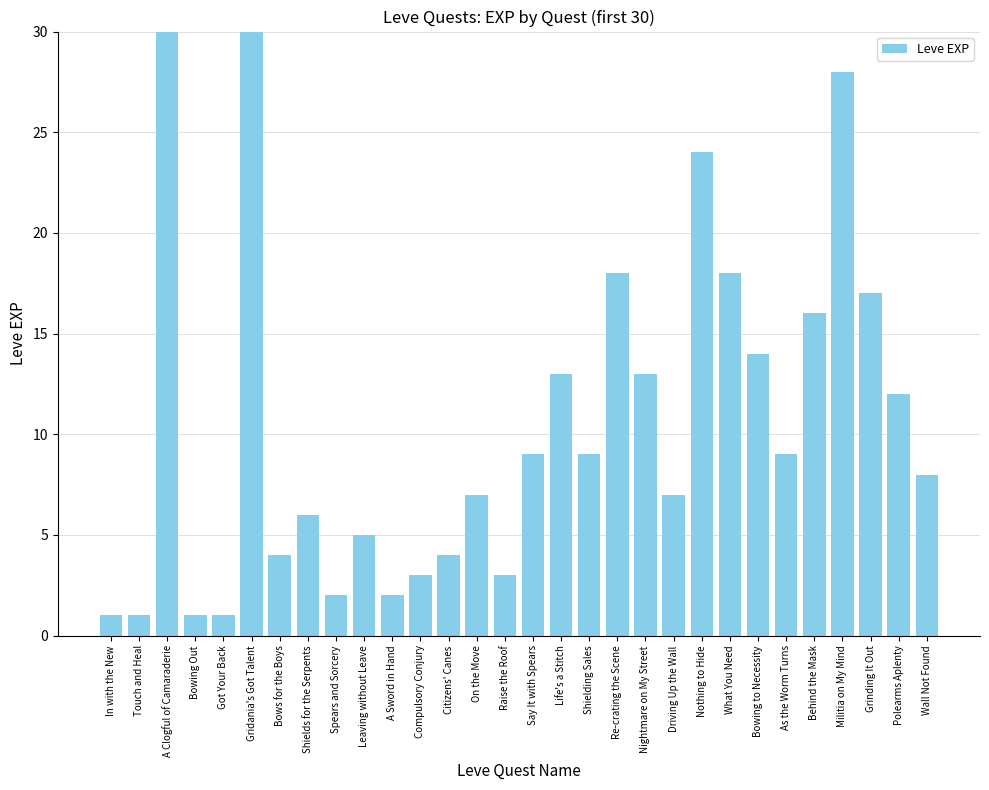

Reading right to left, transcribe all the data shown in this chart.

8	12	17	28	16	9	14	18	24	7	13	18	9	13	9	3	7	4	3	2	5	2	6	4	630	1	1	630	1	1